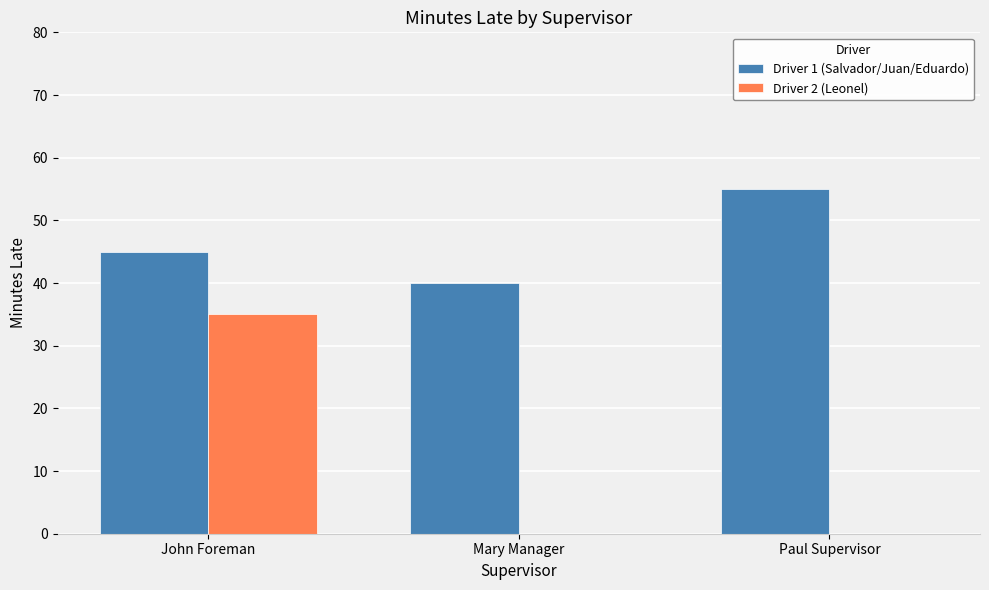

How many series are shown in this chart?

2